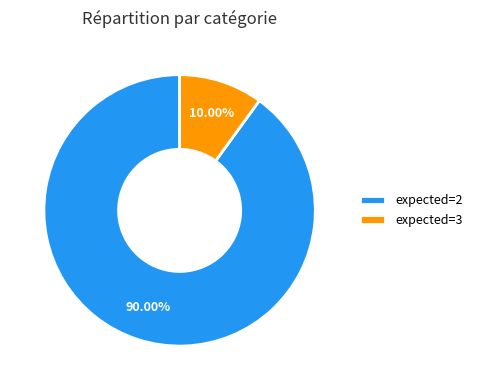

Rank the categories by value from lowest to highest.

expected=3, expected=2